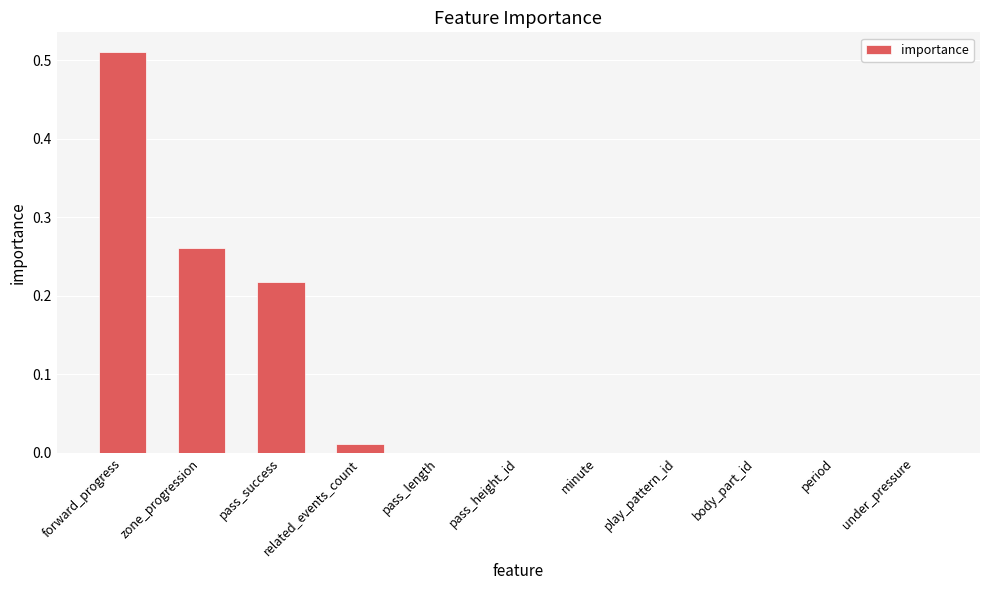

Count the number of data series in this chart.

1